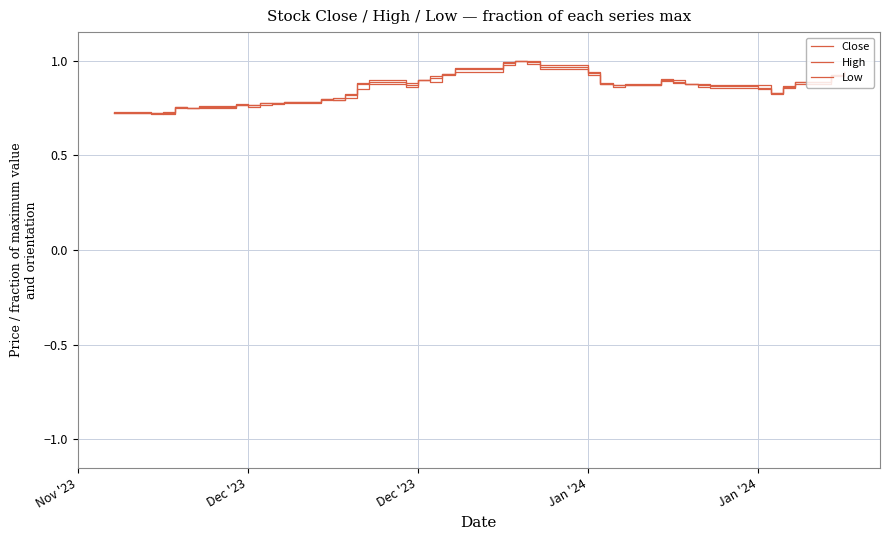

What is the average value of the Low series?

0.9